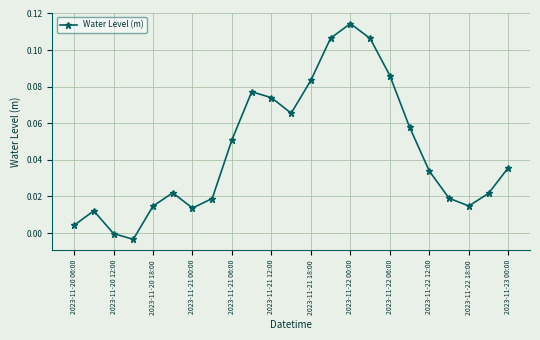

What is the sum of all values?

1.0